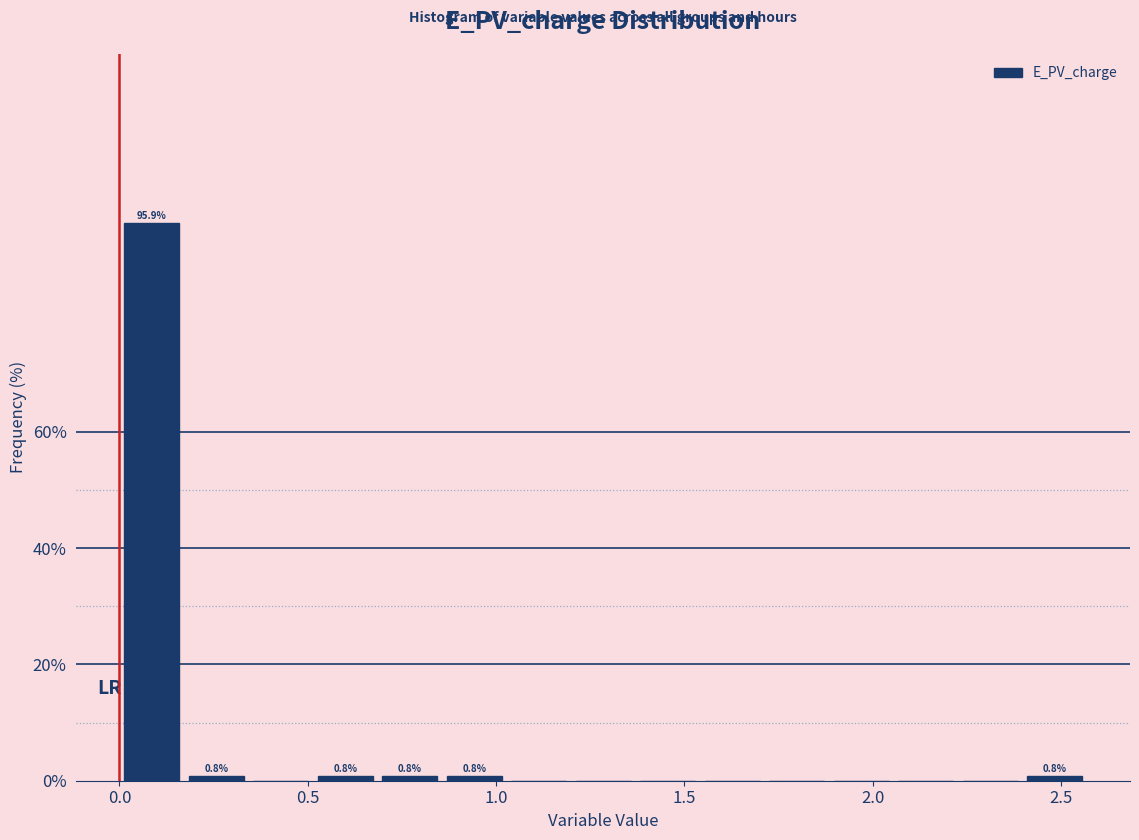

Read against the x-axis, roughly where is the centre of the tallest bar?

0.10